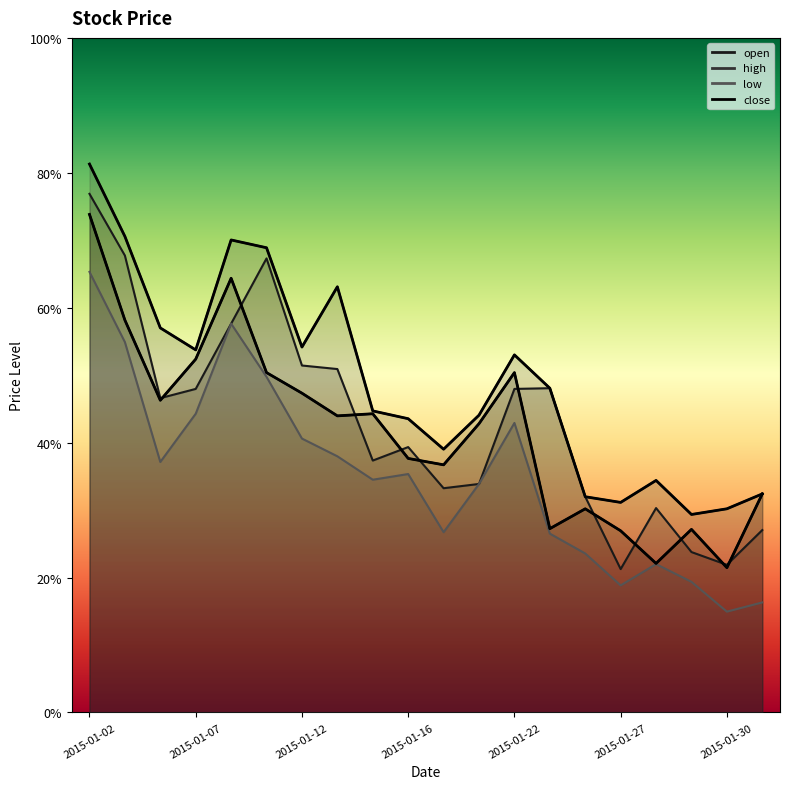

At which category is the sum across all series the highest?

2015-01-02